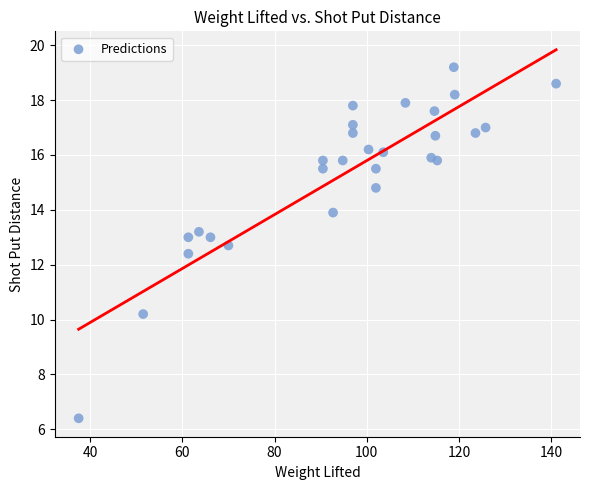

What is the range of Y values (max minus min)?

12.8